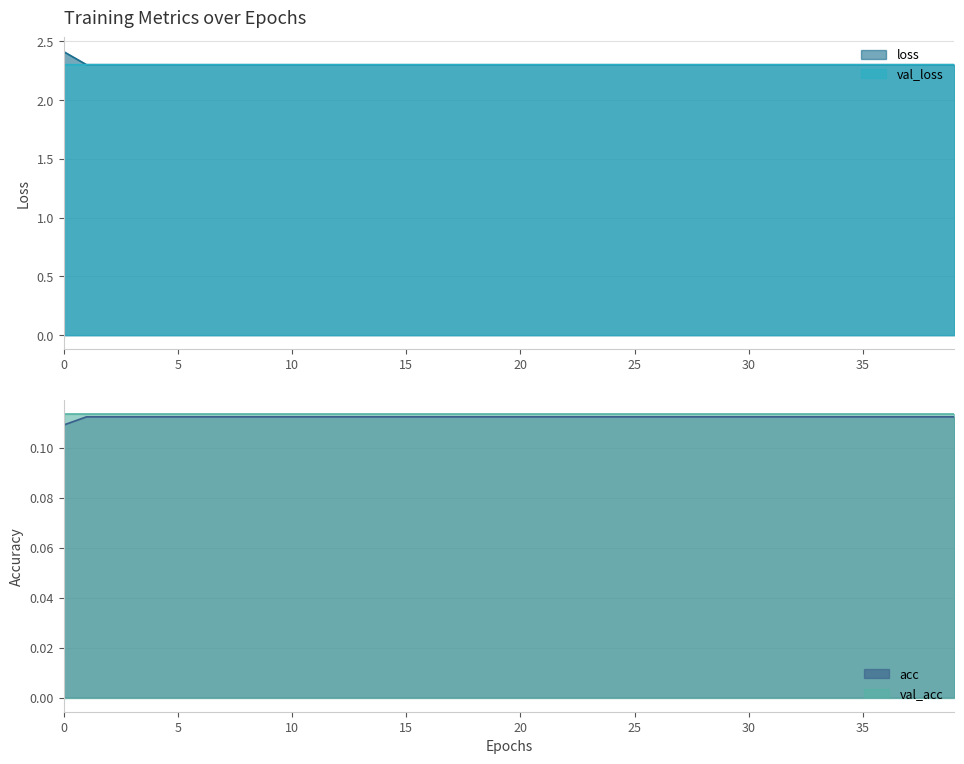

Between 10 and 18, which series saw the biggest shift?

loss